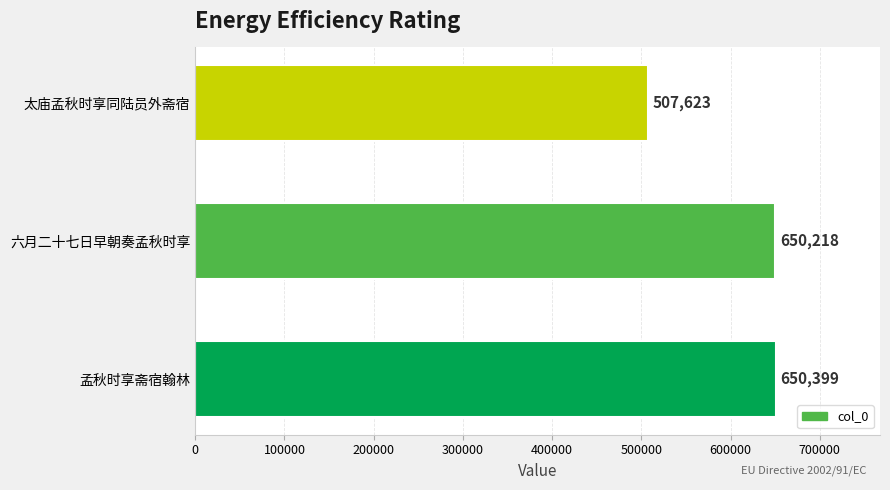

Are the bars horizontal?

Yes